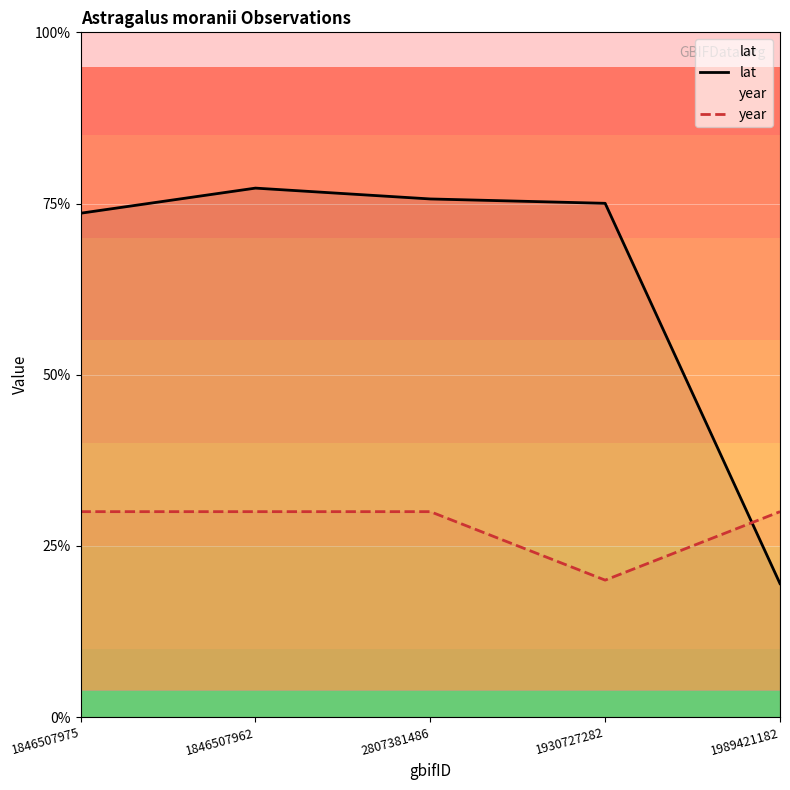

Is it true that year equals 17.4 at 1846507975?

False